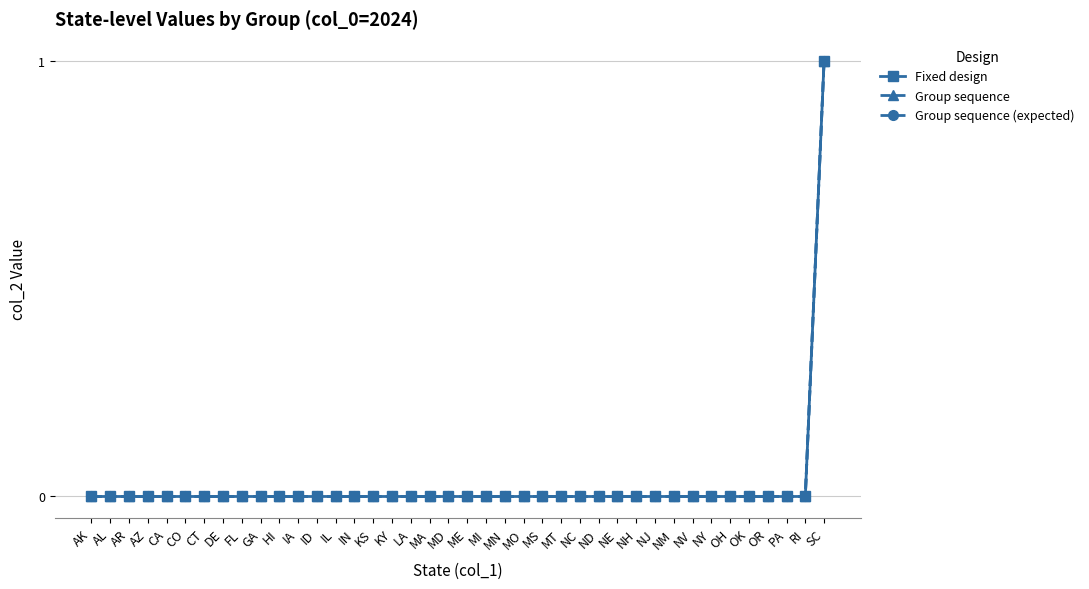

Does the chart have visible grid lines?

Yes